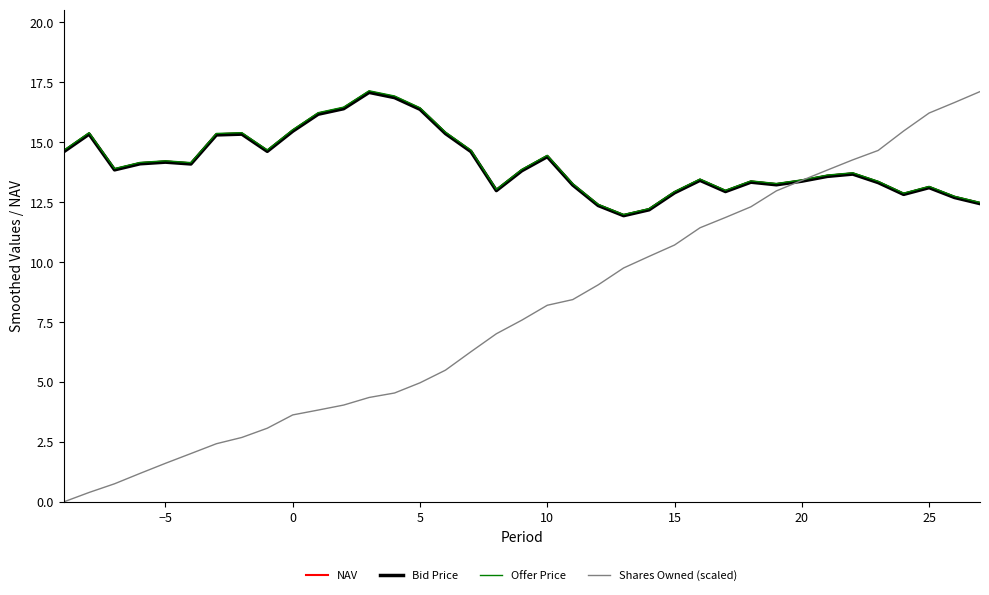

Count the number of categories in the chart.

37